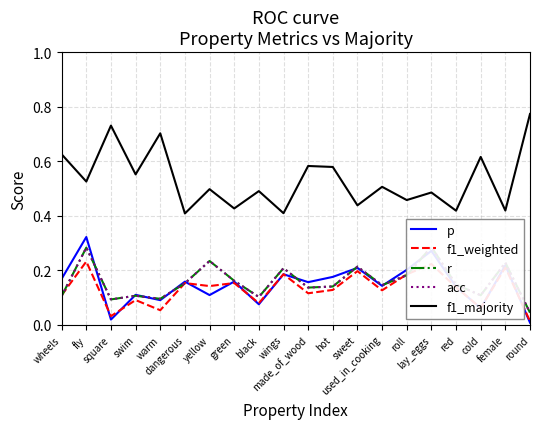

What is the label of the 20th point from the left?

round